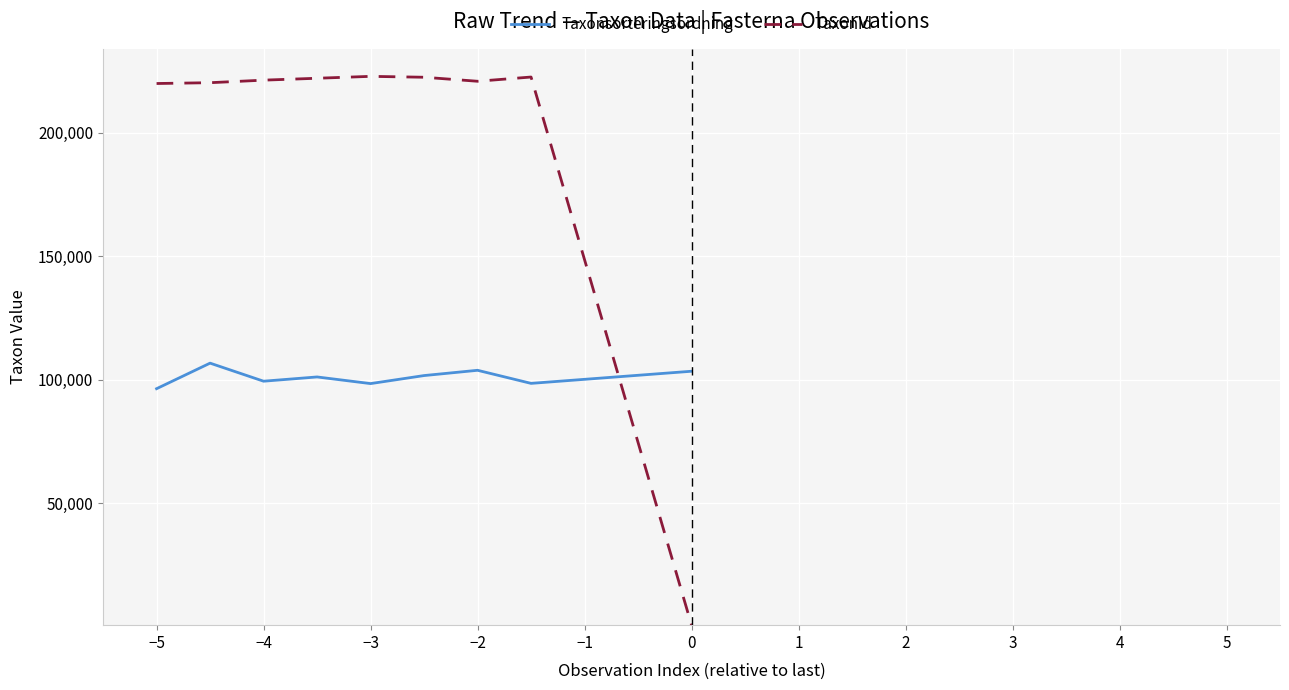

What is the maximum value shown in the chart?

222771